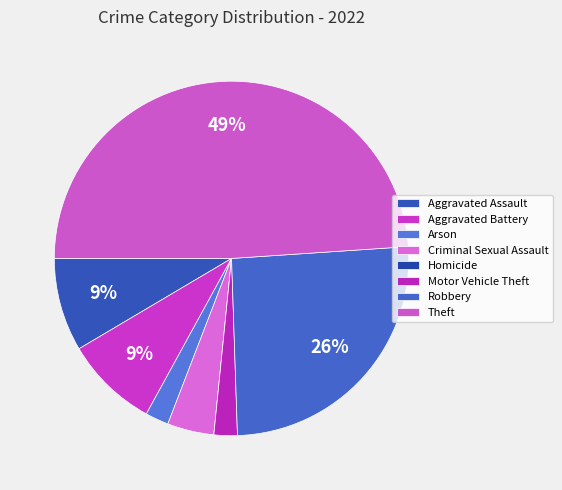

Which category has the biggest portion of the pie?

Theft